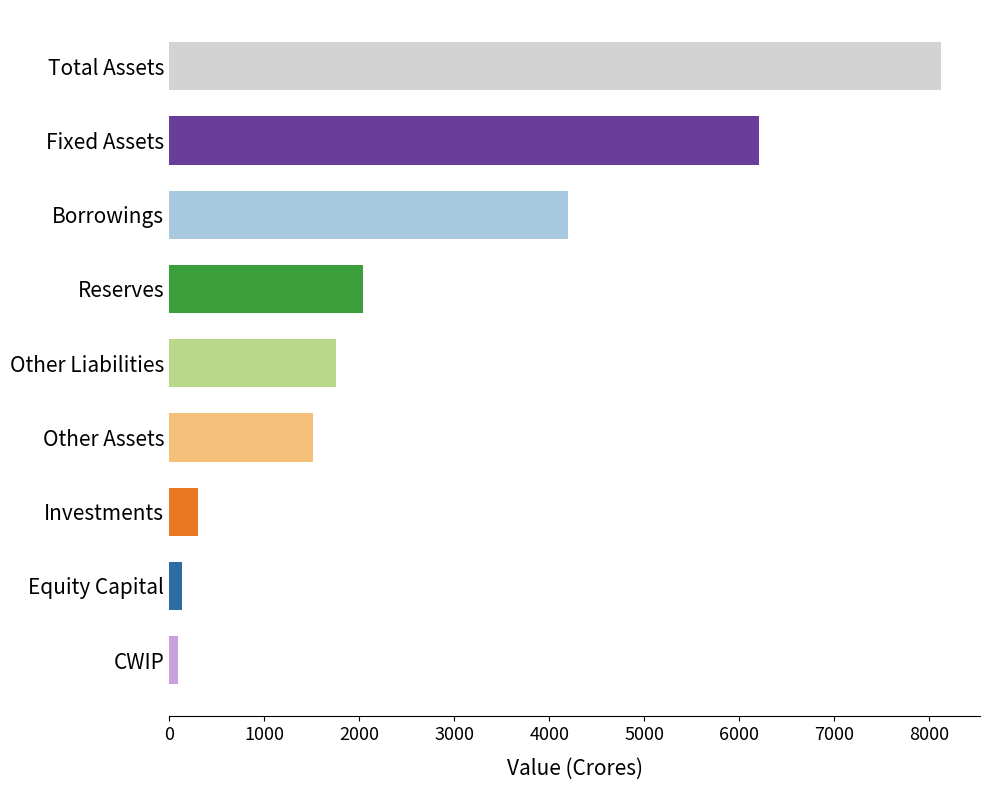

Reading top to bottom, transcribe all the data shown in this chart.

Total Assets=8126	Fixed Assets=6209	Borrowings=4197	Reserves=2039	Other Liabilities=1758	Other Assets=1516	Investments=308	Equity Capital=132	CWIP=92